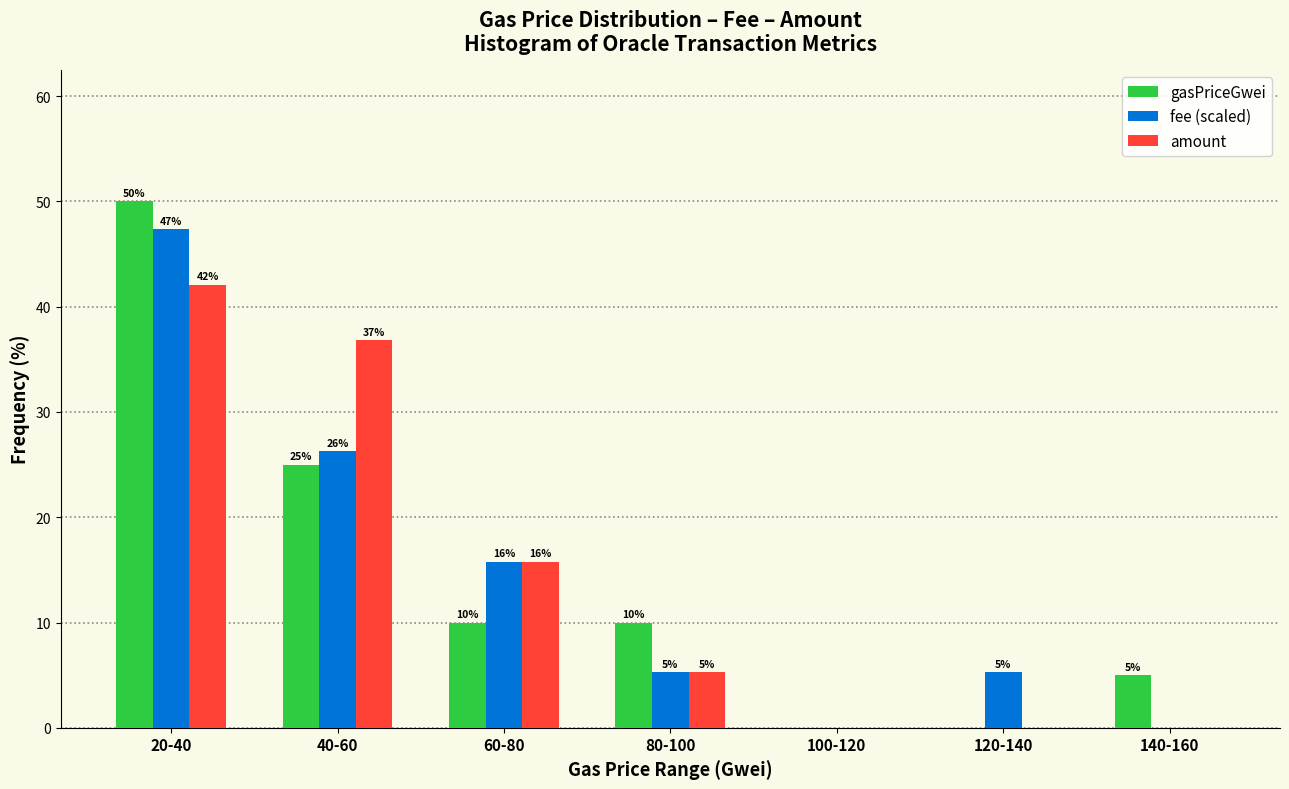

What is the approximate value of fee (scaled) at 40-60?

26.3